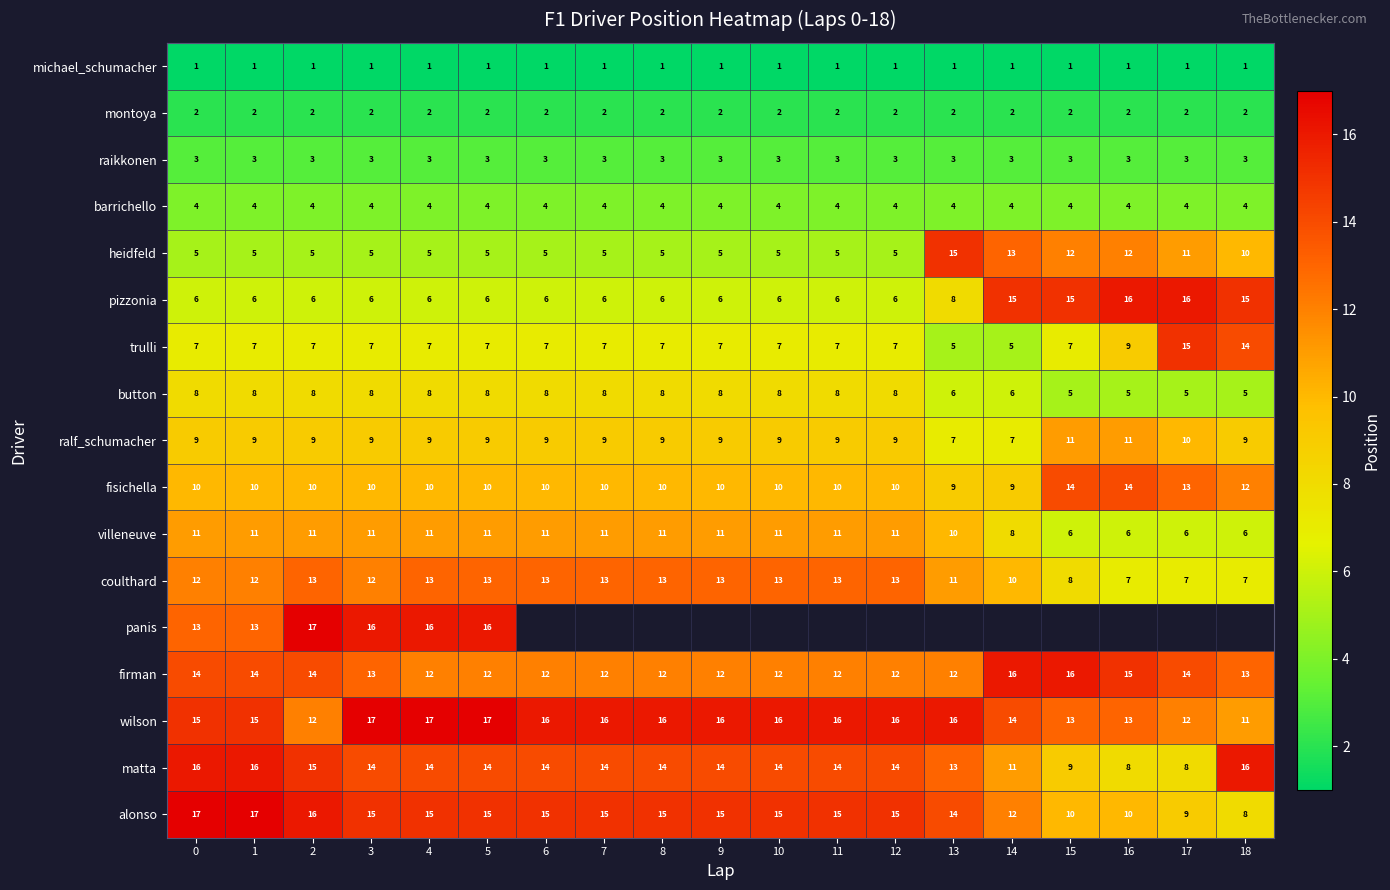

Between 7 and 12, which is larger?

7